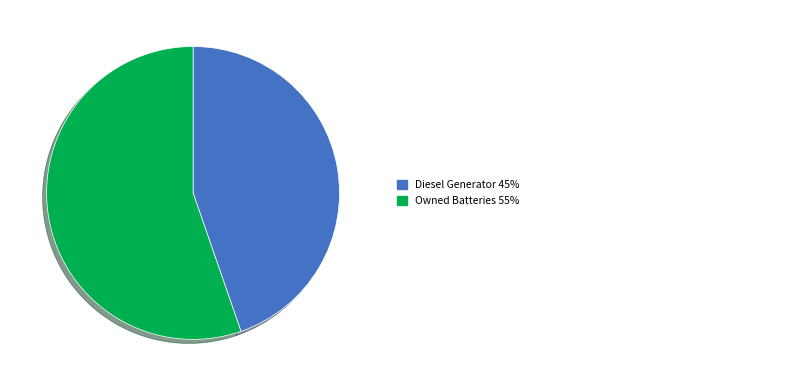

Does any single category account for the majority?

Yes